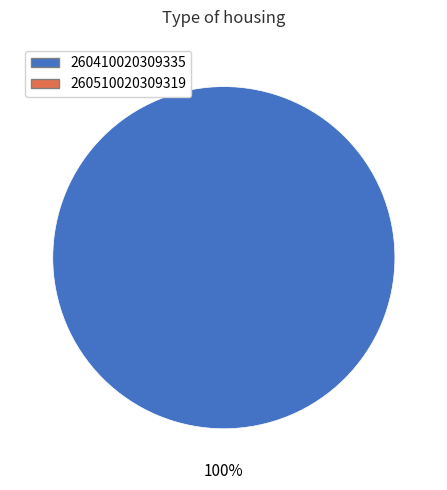

How many segments does this pie chart have?

1